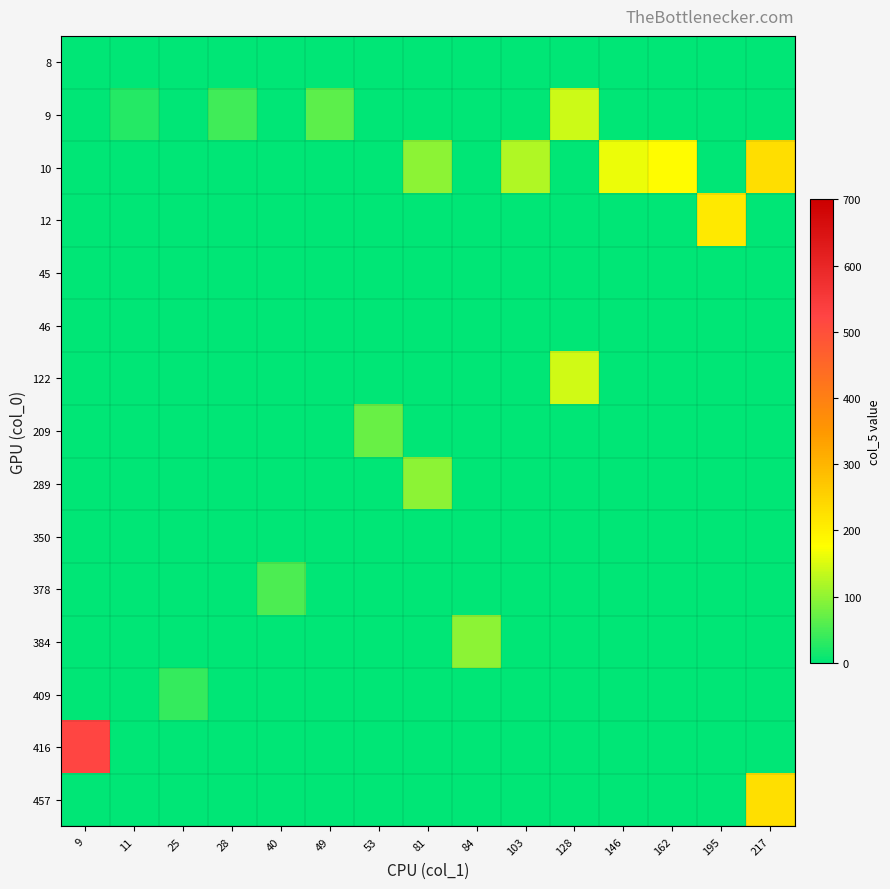

Reading right to left, transcribe all the data shown in this chart.

row_0: 0	0	0	0	0	0	0	0	0	0	0	0	0	0	0
row_1: 0	0	0	0	141	0	0	0	0	63	0	44	0	25	0
row_2: 232	0	178	162	0	122	0	97	0	0	0	0	0	0	0
row_3: 0	213	0	0	0	0	0	0	0	0	0	0	0	0	0
row_4: 0	0	0	0	0	0	0	0	0	0	0	0	0	0	0
row_5: 0	0	0	0	0	0	0	0	0	0	0	0	0	0	0
row_6: 0	0	0	0	143	0	0	0	0	0	0	0	0	0	0
row_7: 0	0	0	0	0	0	0	0	73	0	0	0	0	0	0
row_8: 0	0	0	0	0	0	0	96	0	0	0	0	0	0	0
row_9: 0	0	0	0	0	0	0	0	0	0	0	0	0	0	0
row_10: 0	0	0	0	0	0	0	0	0	0	54	0	0	0	0
row_11: 0	0	0	0	0	0	97	0	0	0	0	0	0	0	0
row_12: 0	0	0	0	0	0	0	0	0	0	0	0	38	0	0
row_13: 0	0	0	0	0	0	0	0	0	0	0	0	0	0	521
row_14: 229	0	0	0	0	0	0	0	0	0	0	0	0	0	0